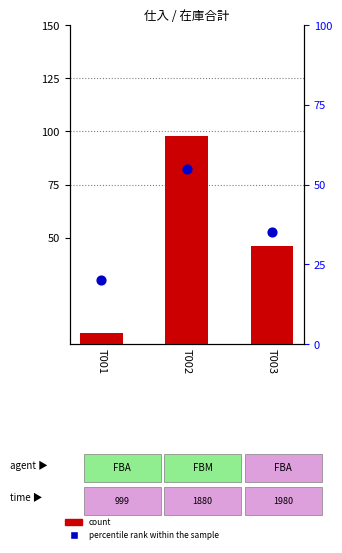

What is the total value across all series at T001?

25